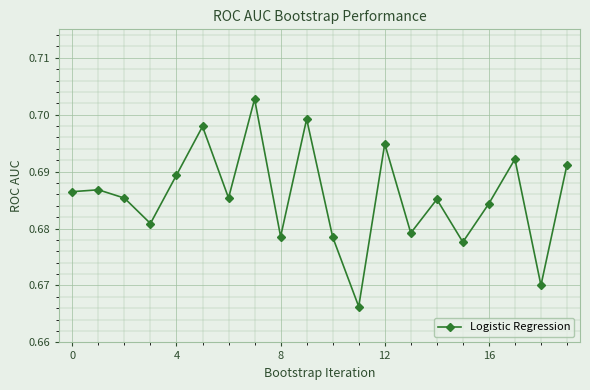

True or false: there are more than 0 points higher than both neighbors.

True